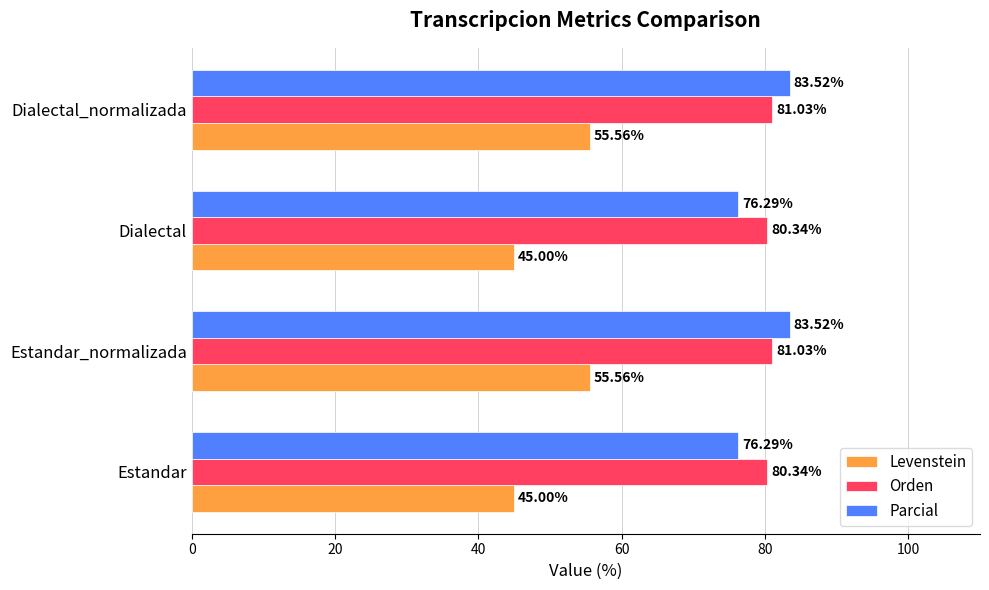

Which series has the largest range (max minus min)?

Levenstein